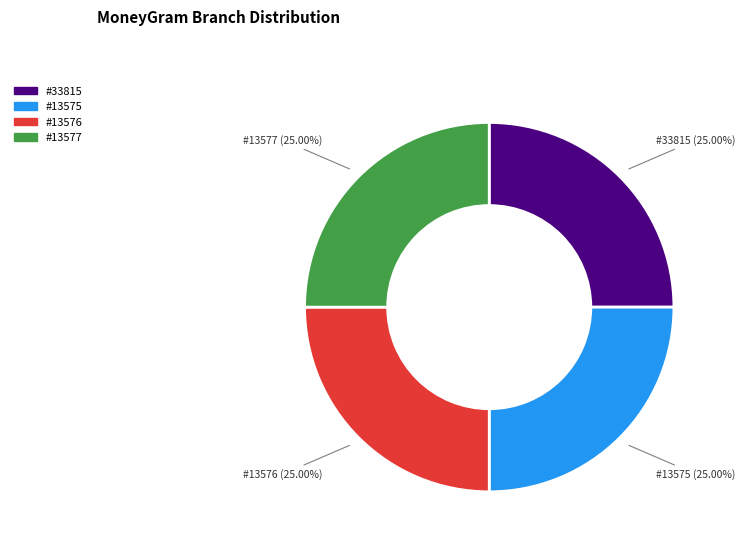

Does any single category account for the majority?

No